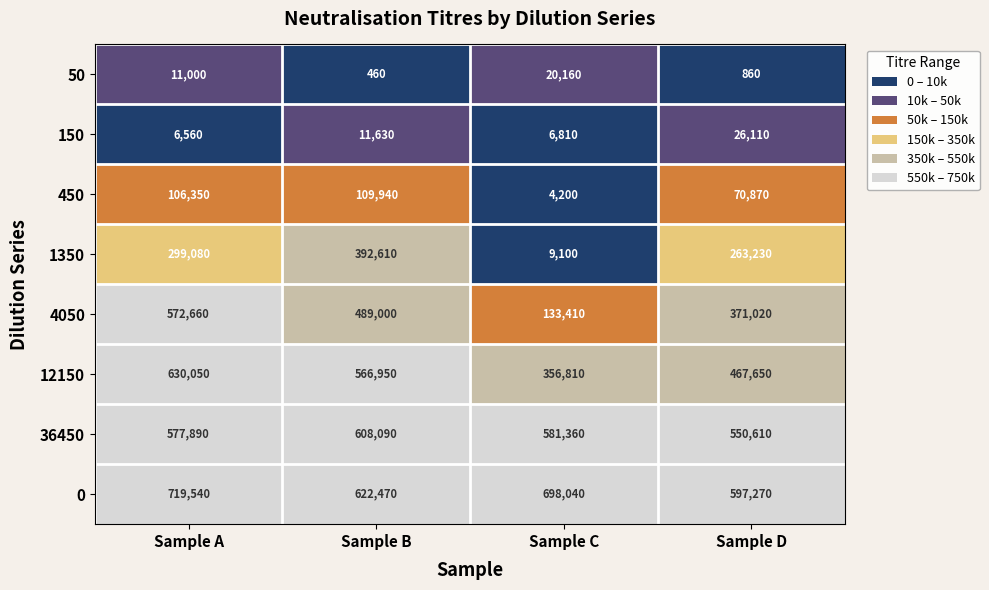

Rank the series by their maximum value, from highest to lowest.

0, 12150, 36450, 4050, 1350, 450, 150, 50